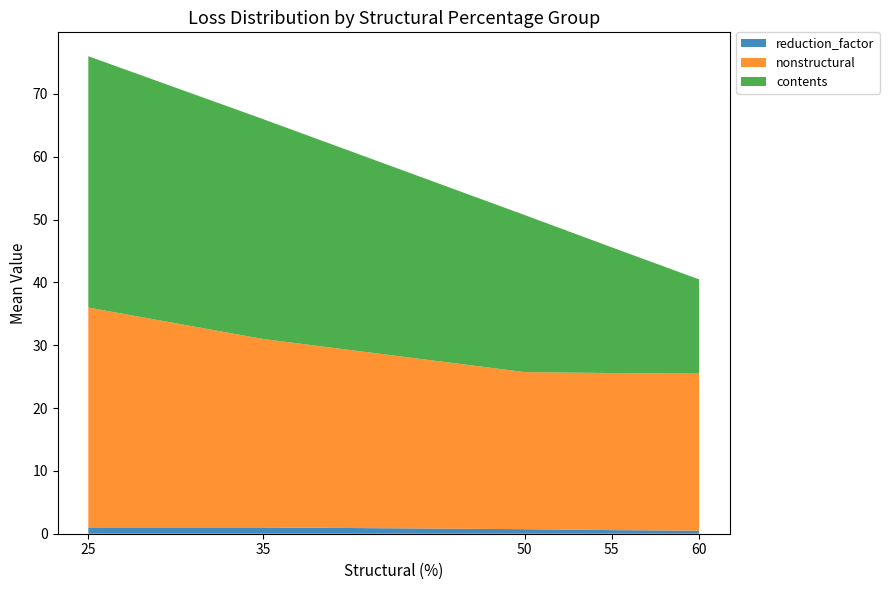

Reading left to right, extract all data points from this chart.

reduction_factor: 25=1.0	35=1.0	50=0.8	55=0.6	60=0.4
nonstructural: 25=35.0	35=30.0	50=25.0	55=25.0	60=25.0
contents: 25=40.0	35=35.0	50=25.0	55=20.0	60=15.0